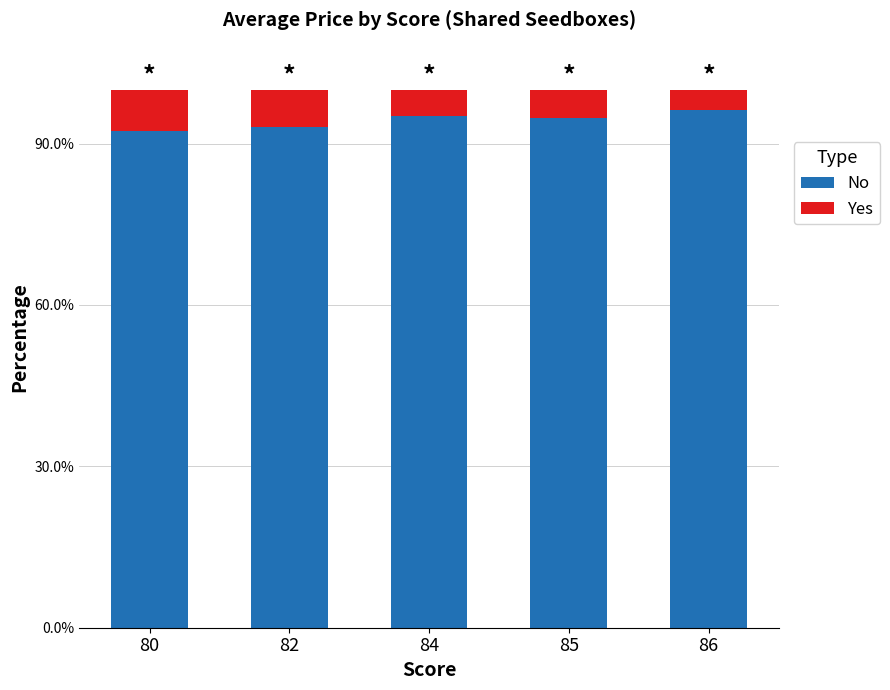

True or false: No has a value of 1.0 at 86.

True